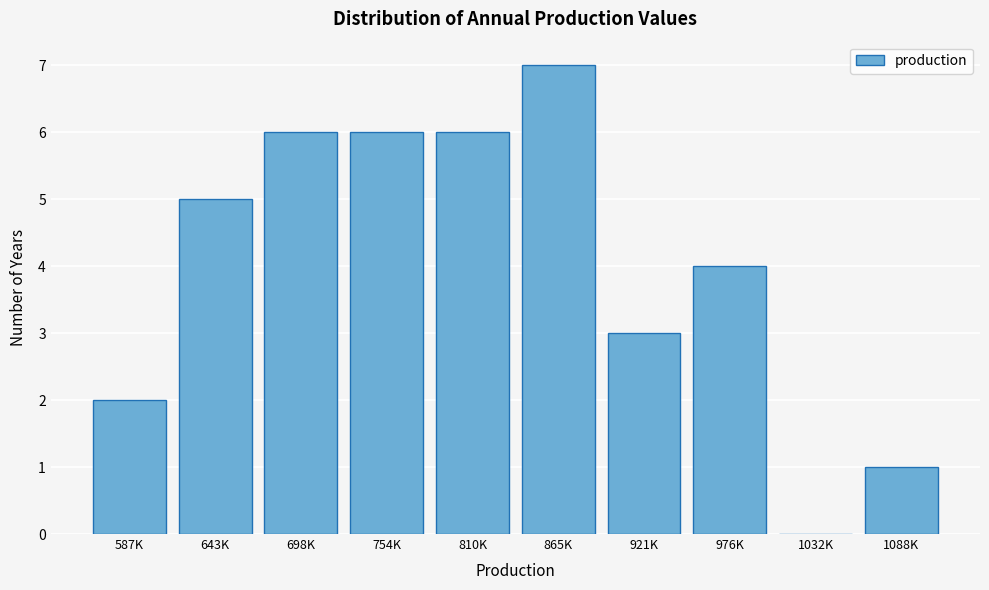

Reading left to right, transcribe all the data shown in this chart.

587K=2	643K=5	698K=6	754K=6	810K=6	865K=7	921K=3	976K=4	1032K=0	1088K=1